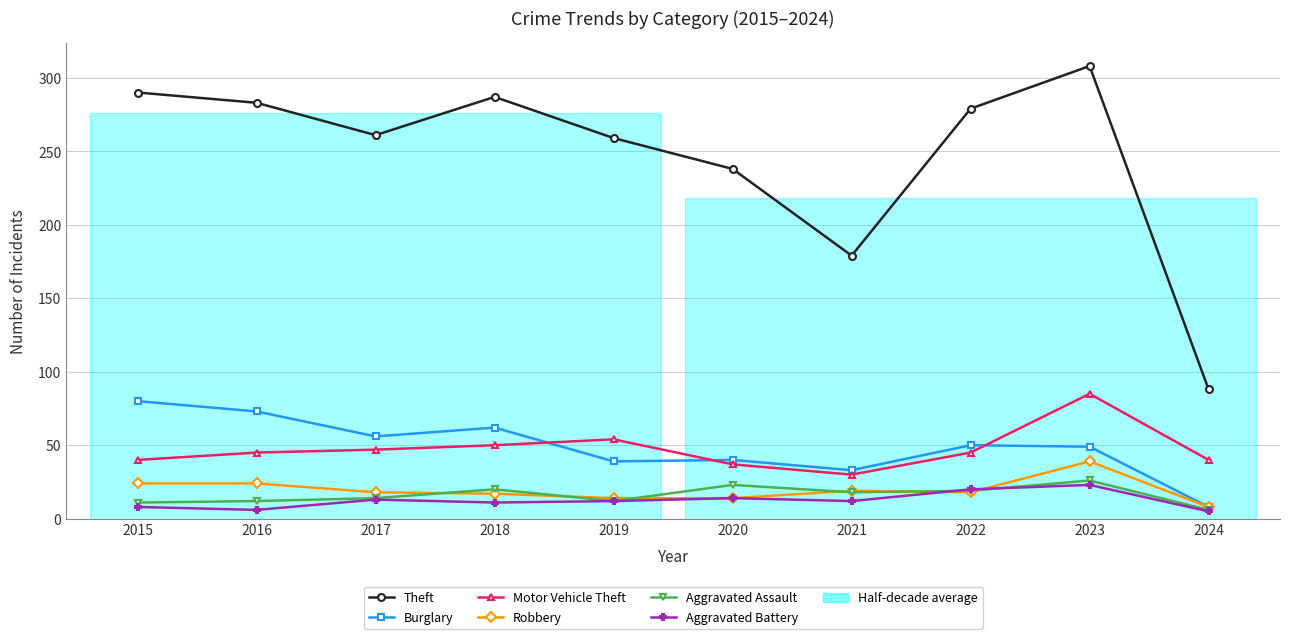

Is it true that Robbery equals 8 at 2024?

True